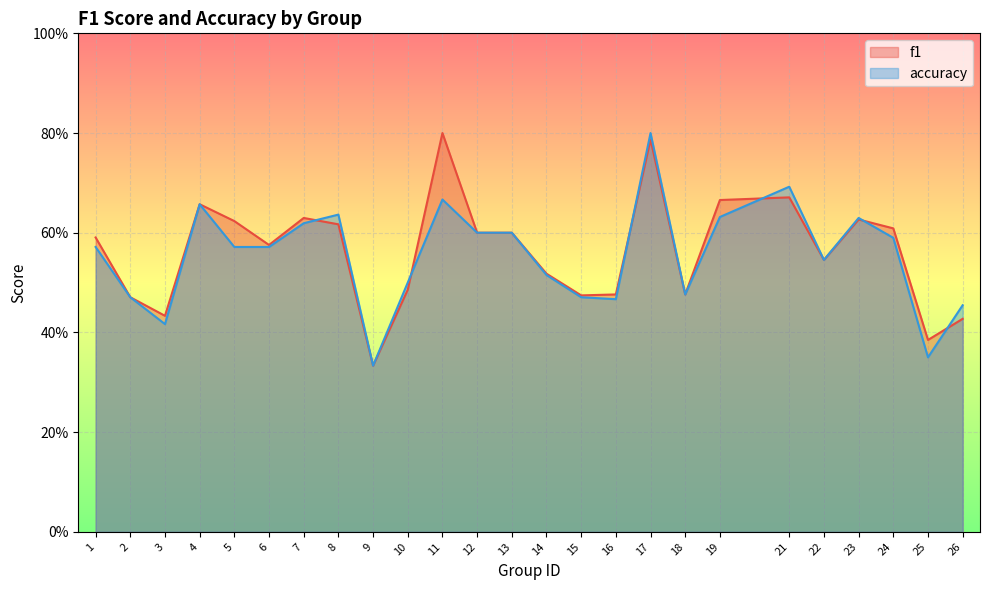

What is the lowest value of the accuracy series?

0.3